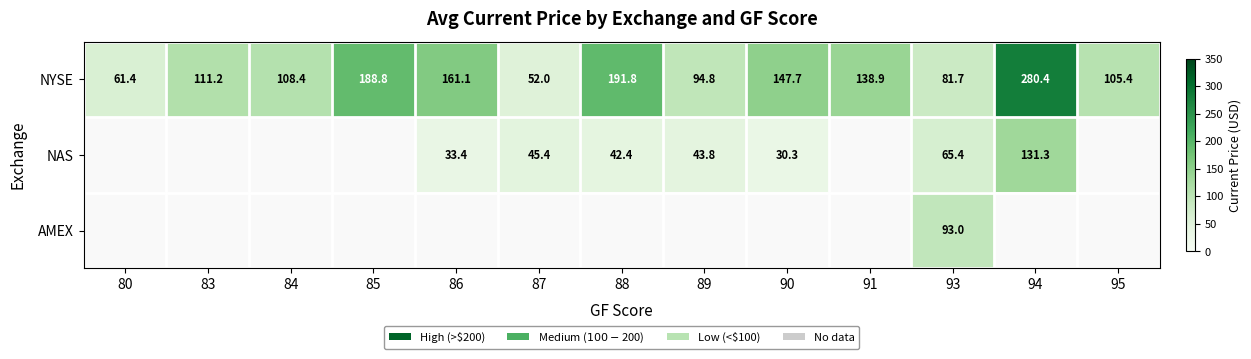

How many distinct data groups are displayed?

3